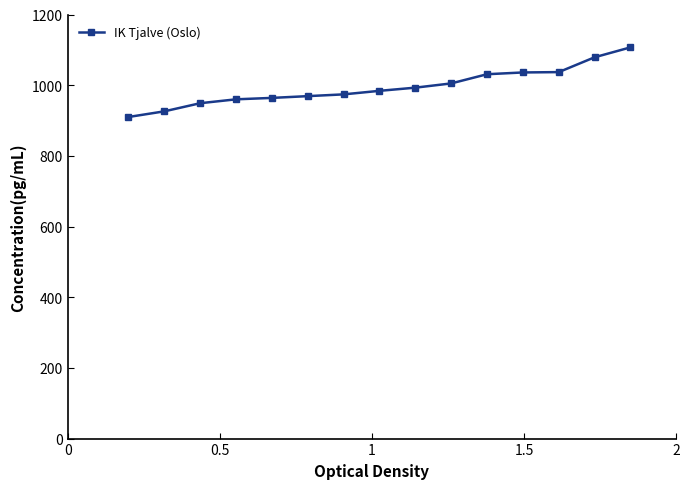

What is the difference between the maximum and minimum values?

197